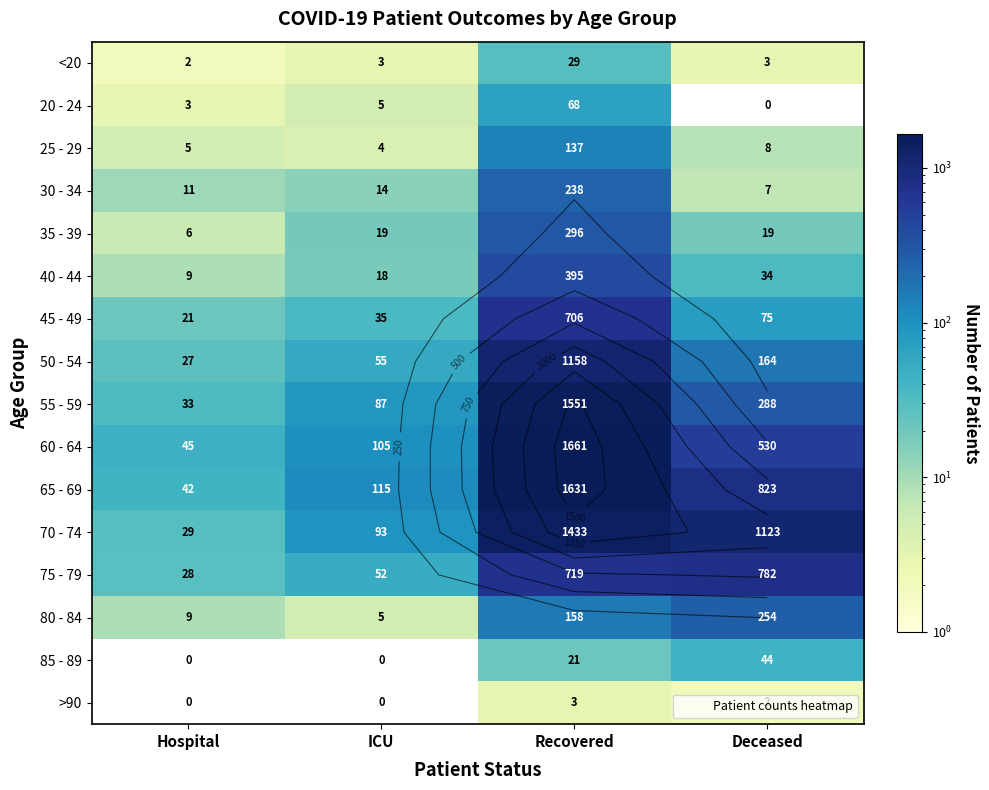

At Hospital, list the series in order from smallest to largest.

85 - 89, >90, <20, 20 - 24, 25 - 29, 35 - 39, 40 - 44, 80 - 84, 30 - 34, 45 - 49, 50 - 54, 75 - 79, 70 - 74, 55 - 59, 65 - 69, 60 - 64